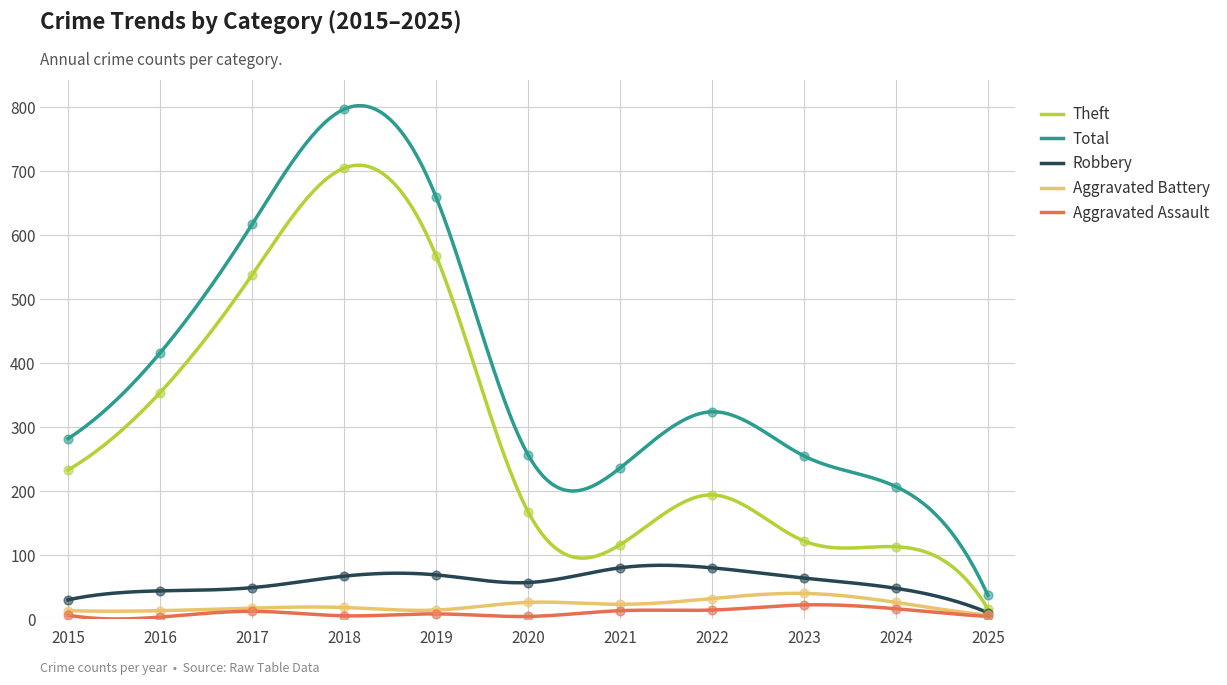

Which series reaches the maximum Y coordinate?

Total